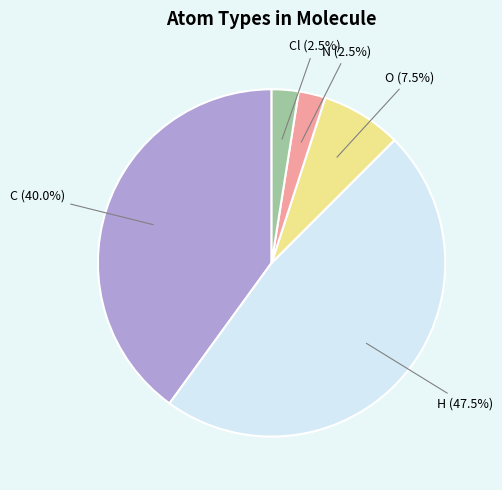

Which category has the biggest portion of the pie?

H